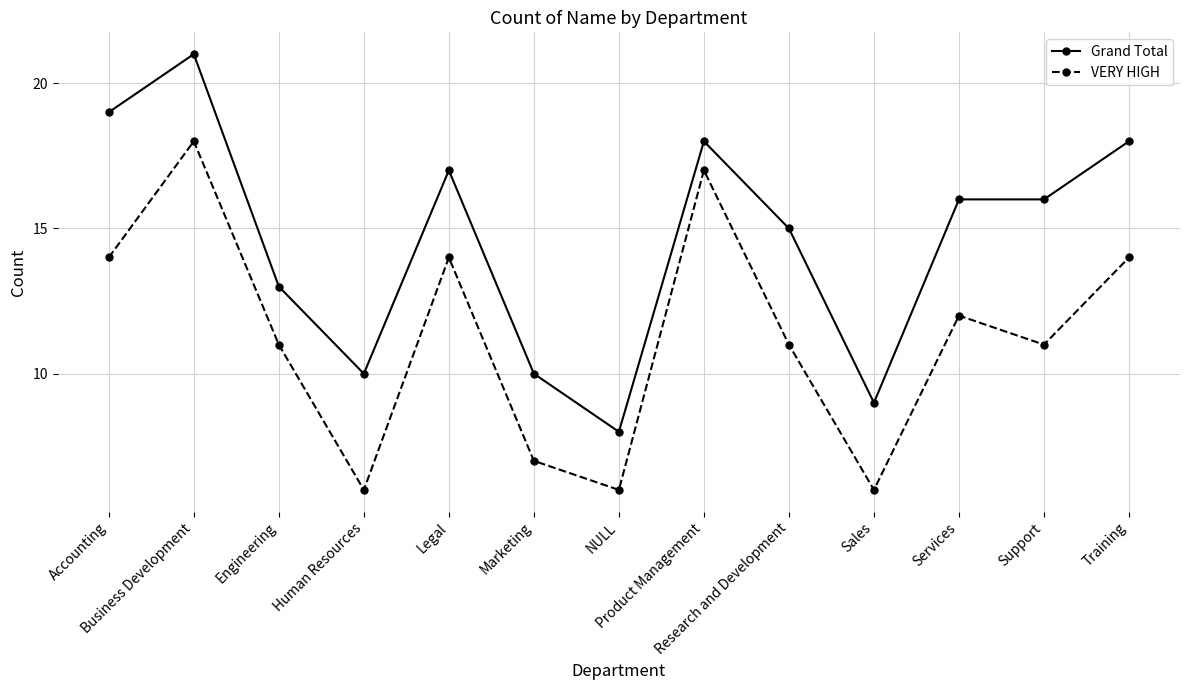

Where does the VERY HIGH series first go above 11?

Accounting